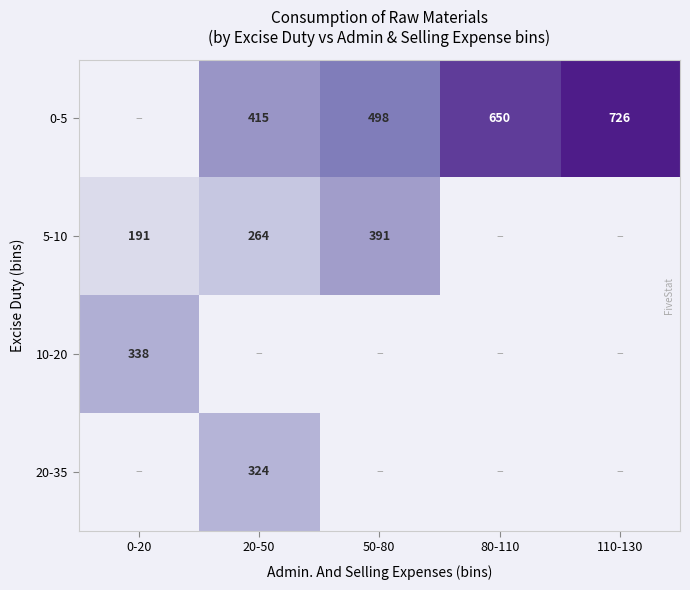

Is the value of 0-5 at 50-80 greater than the value of 20-35 at 20-50?

Yes